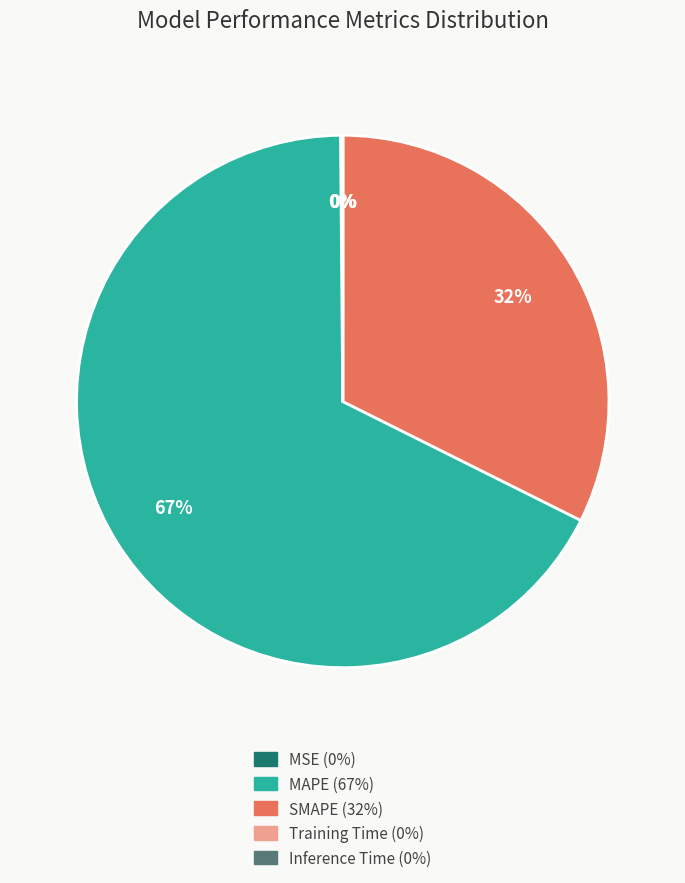

What is the largest slice in the pie chart?

MAPE